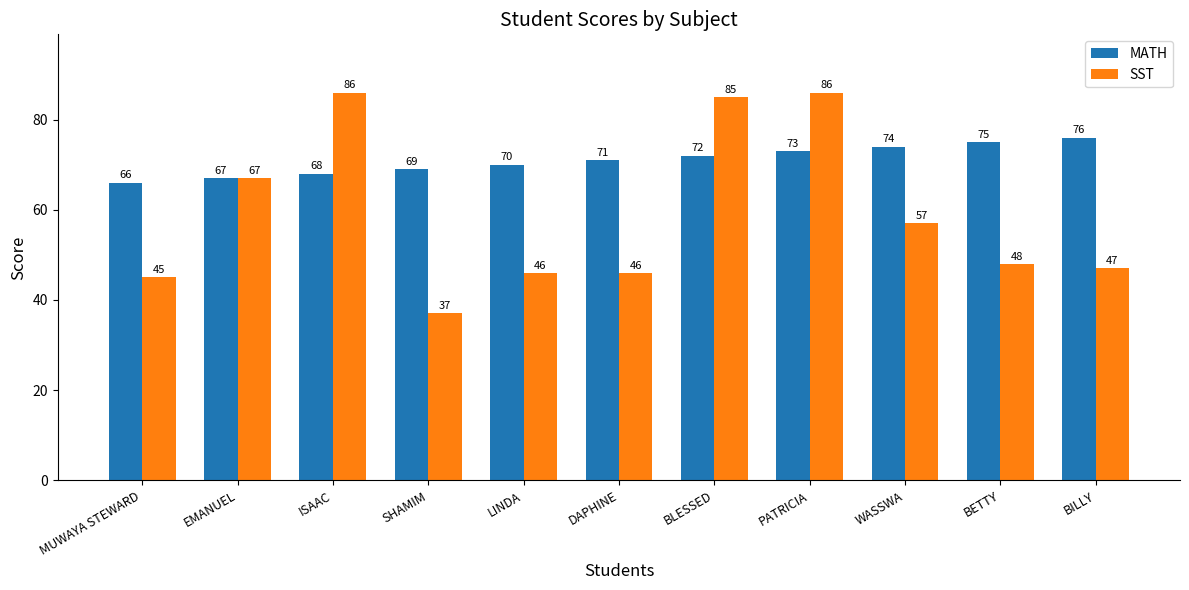

What value does the MATH series have at LINDA?

70